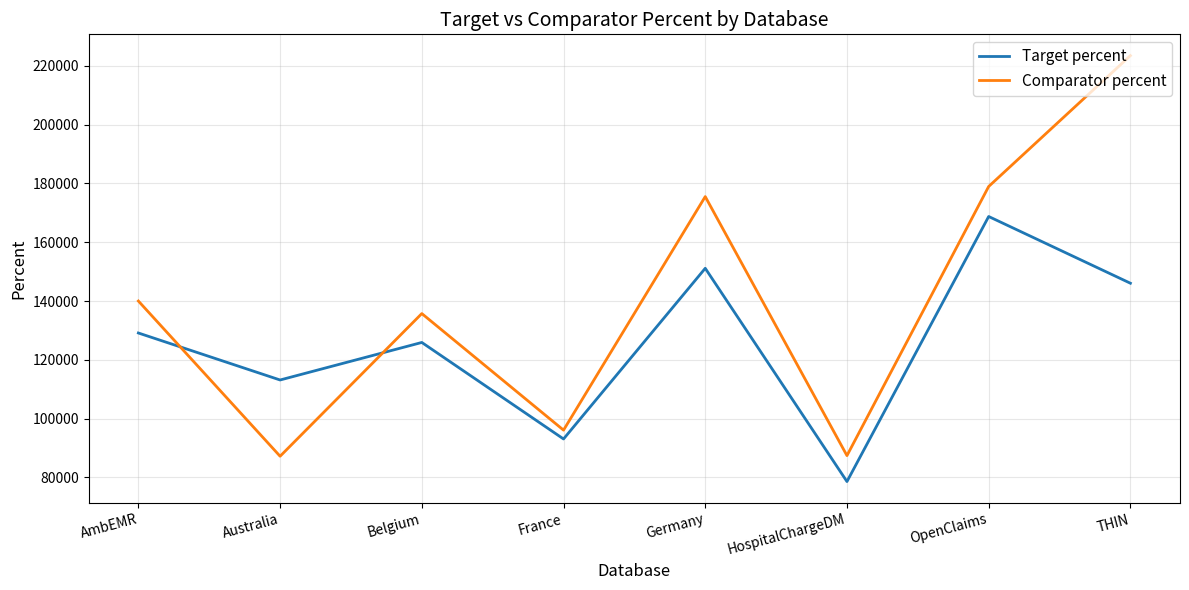

Does the chart have visible grid lines?

Yes